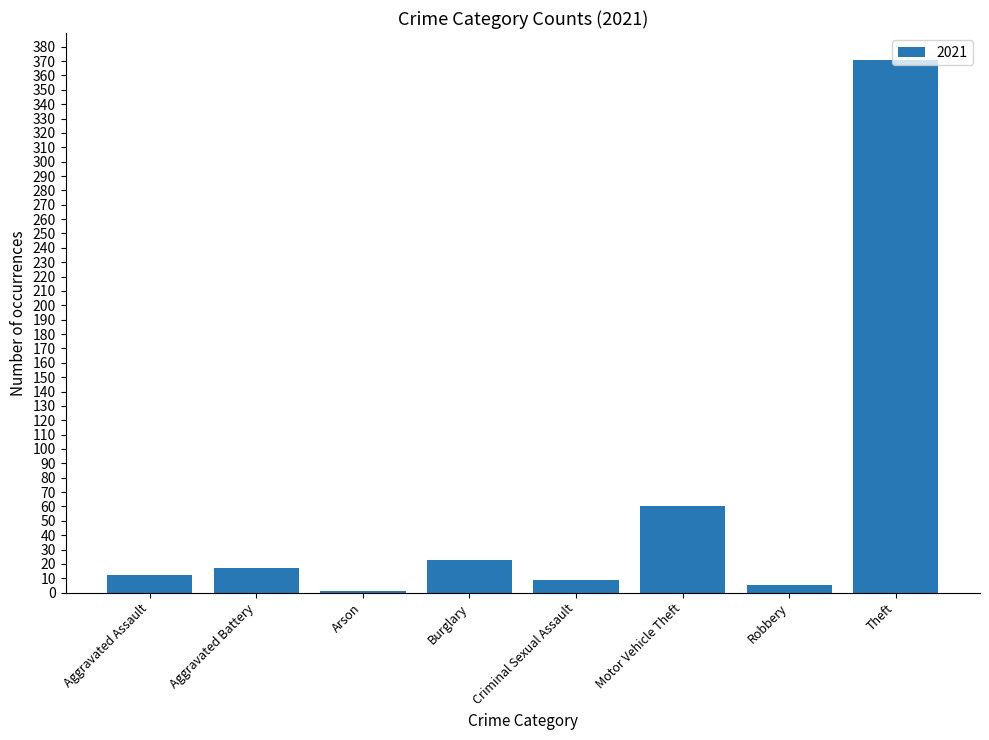

At which label is the value closest to 186?

Motor Vehicle Theft